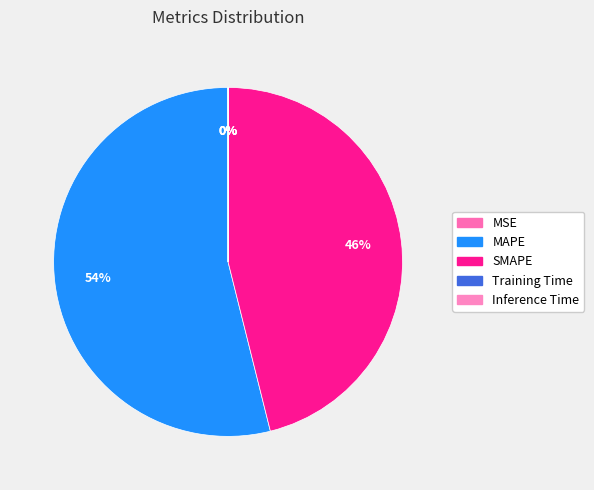

Is the sum of SMAPE and Training Time greater than half?

No